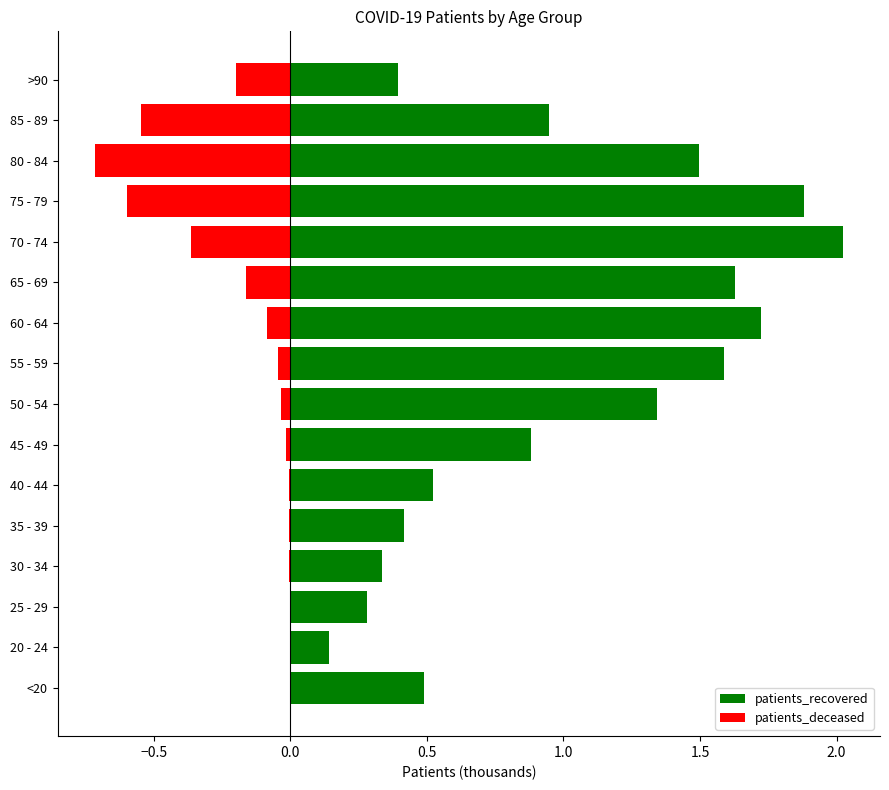

Which series changed the most between 40 - 44 and 60 - 64?

patients_recovered